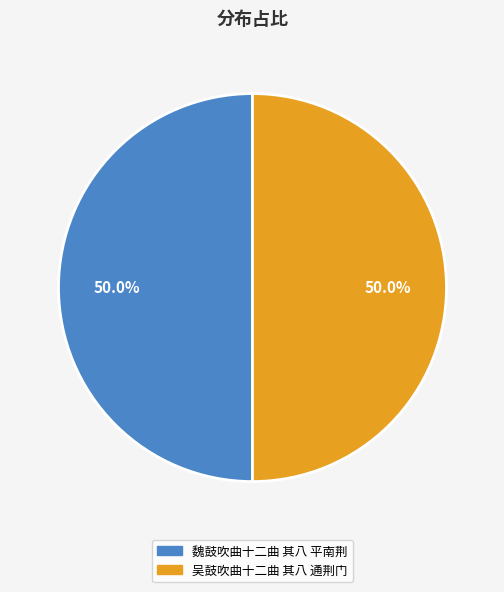

What is the total percentage of 魏鼓吹曲十二曲 其八 平南荆 and 吴鼓吹曲十二曲 其八 通荆门?

100.0%